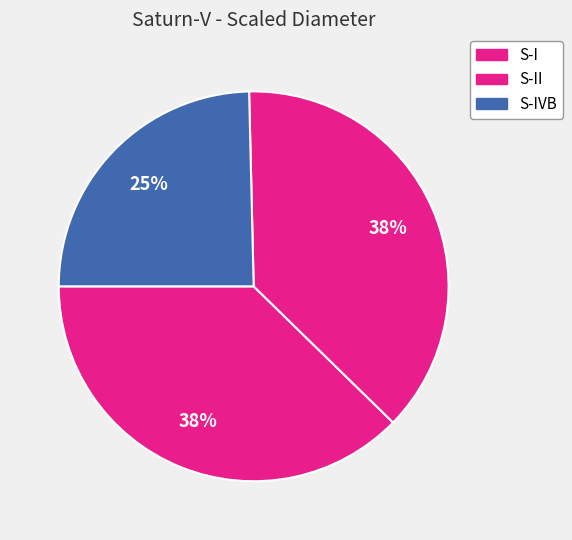

How many segments does this pie chart have?

3